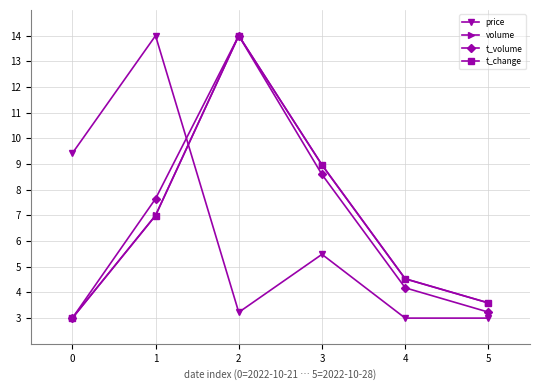

What is the difference between the highest and lowest values at 5?

0.6